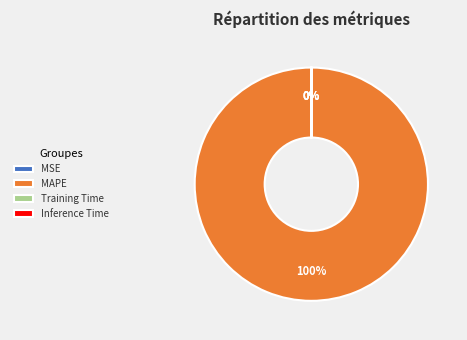

What is the largest slice in the pie chart?

MAPE